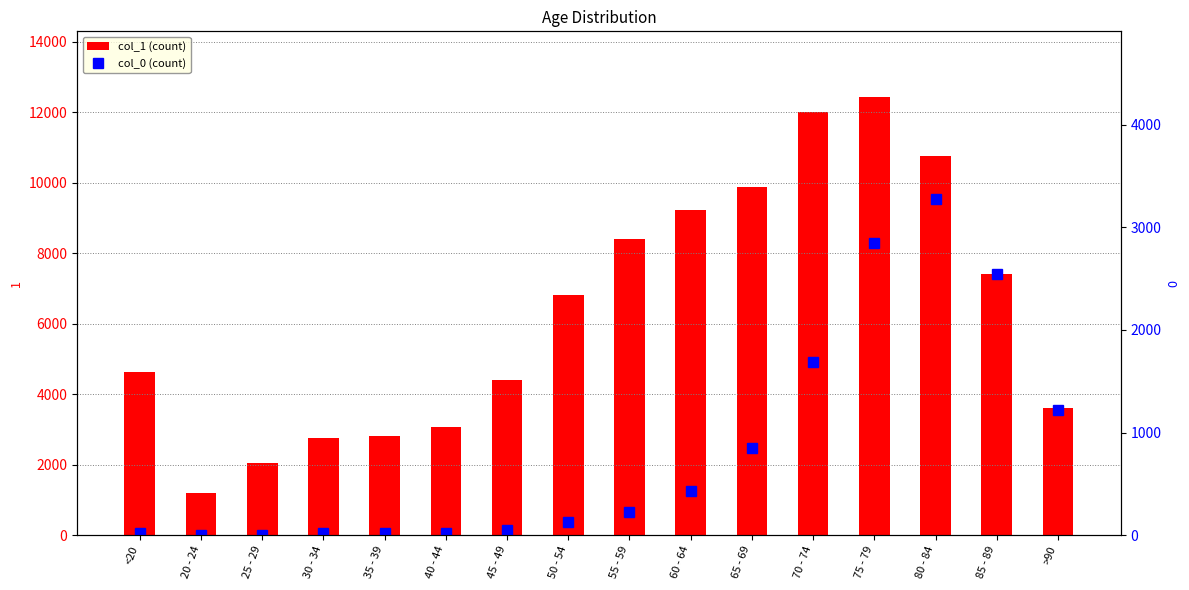

At which label is 0 closest to 1638?

70 - 74